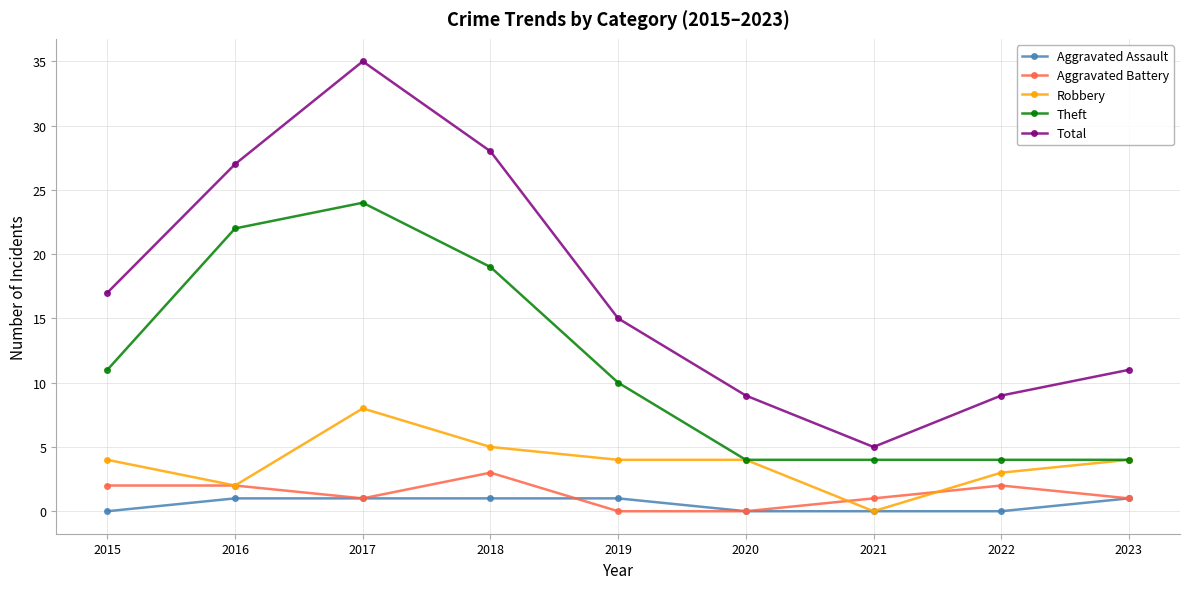

The Aggravated Battery series shows 3 at 2018. True or false?

True